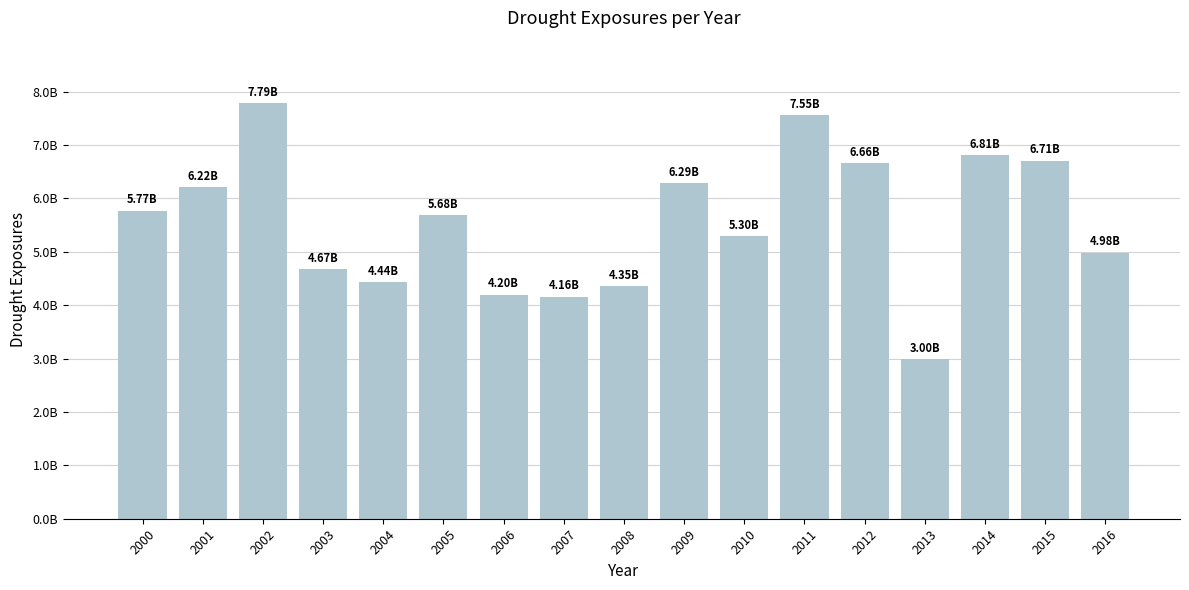

What is the sum of the values at 2000 and 2007?

9931959013.8